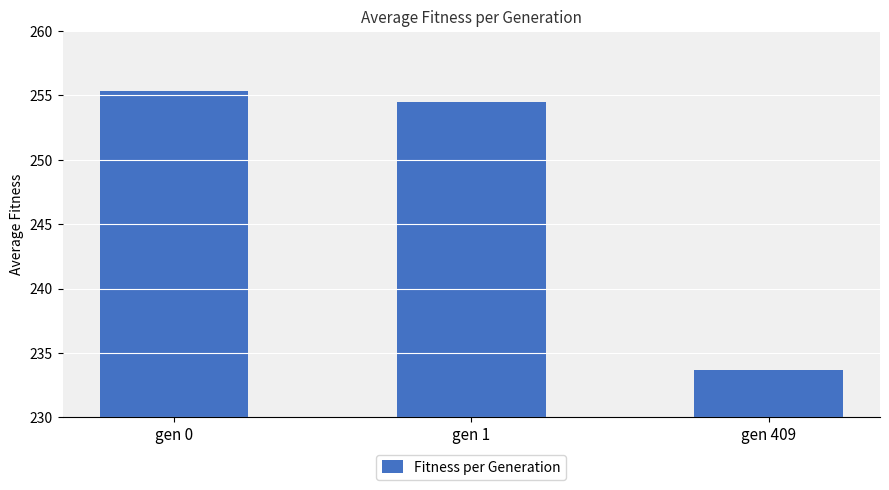

Between gen 409 and gen 1, which is larger?

gen 1